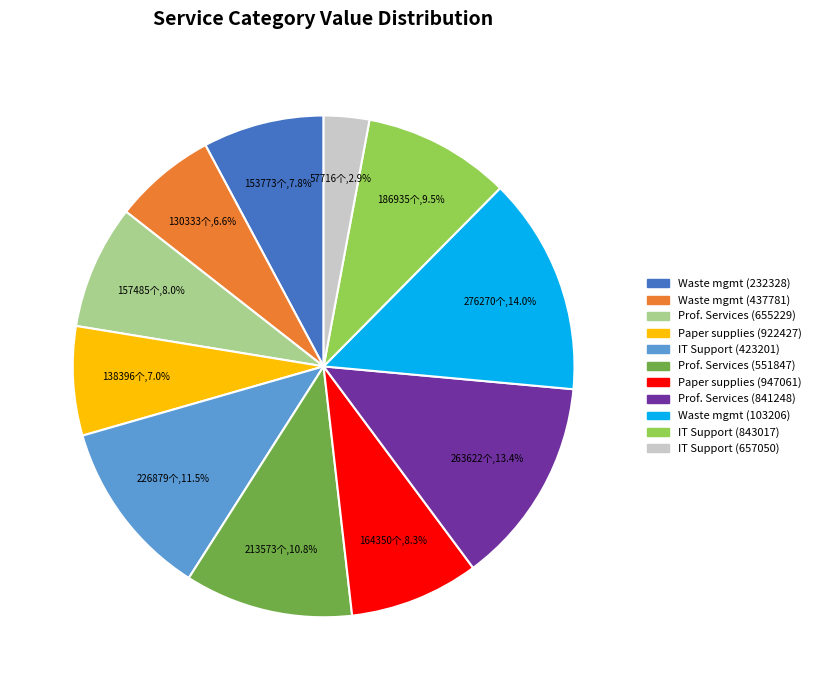

What is the largest slice in the pie chart?

Waste mgmt (103206)